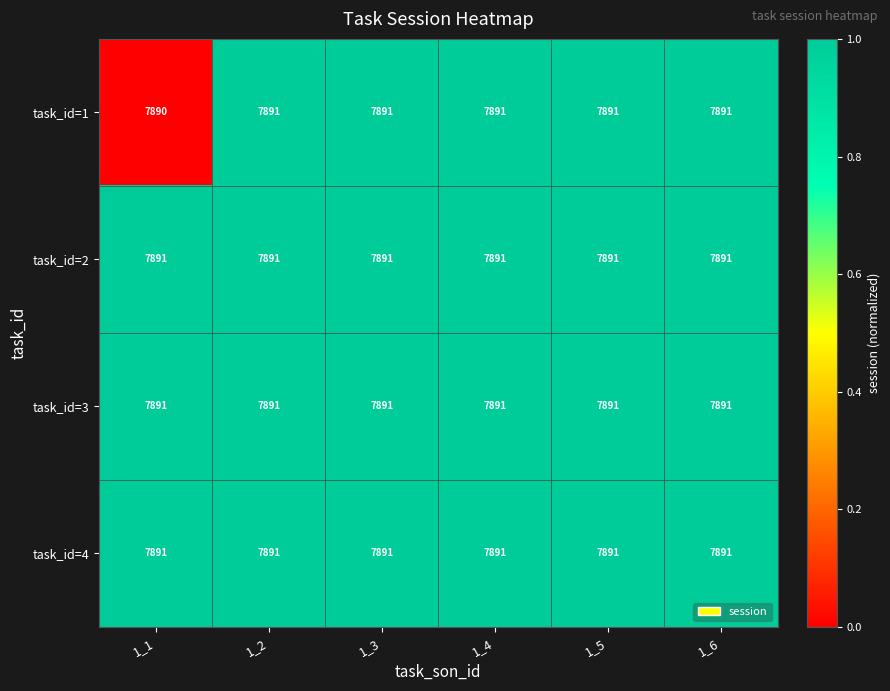

How many data points does each series have?

6